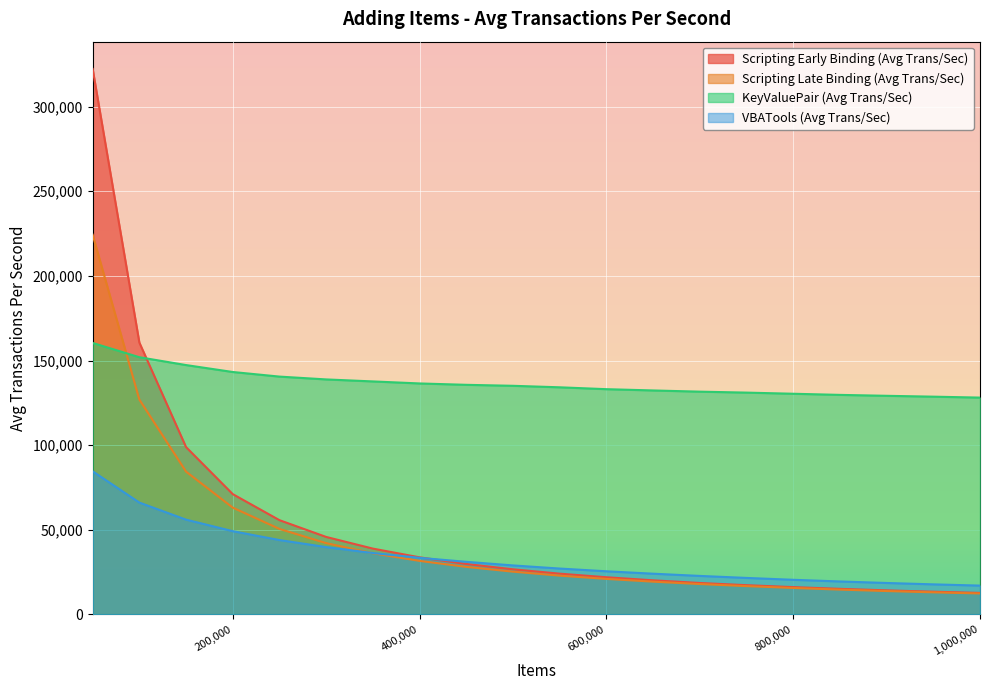

Reading left to right, extract all data points from this chart.

Scripting Early Binding (Avg Trans/Sec): 50000=322201.6	100000=160589.0	150000=98852.8	200000=71072.9	250000=55695.5	300000=45788.5	350000=38903.5	400000=33755.1	450000=29812.7	500000=26684.6	550000=24100.4	600000=21984.0	650000=20173.7	700000=18596.9	750000=17298.3	800000=16158.2	850000=15138.8	900000=14245.5	950000=13444.3	1000000=12734.9
Scripting Late Binding (Avg Trans/Sec): 50000=224285.0	100000=126905.9	150000=84370.6	200000=63100.1	250000=50526.0	300000=42134.9	350000=36165.0	400000=31654.0	450000=28115.5	500000=25287.4	550000=22930.1	600000=21006.7	650000=19383.7	700000=17976.8	750000=16748.9	800000=15663.0	850000=14686.8	900000=13838.1	950000=13088.3	1000000=12410.6
KeyValuePair (Avg Trans/Sec): 50000=160368.7	100000=151933.9	150000=147302.9	200000=143213.5	250000=140493.3	300000=138828.6	350000=137646.8	400000=136449.1	450000=135638.9	500000=135058.9	550000=134173.4	600000=133065.4	650000=132314.6	700000=131601.7	750000=131039.2	800000=130366.1	850000=129696.3	900000=129150.5	950000=128643.5	1000000=128091.6
VBATools (Avg Trans/Sec): 50000=84553.5	100000=66088.7	150000=56008.8	200000=49197.7	250000=43954.5	300000=39799.4	350000=36304.5	400000=33455.4	450000=31100.8	500000=28969.1	550000=27122.8	600000=25510.7	650000=24085.0	700000=22771.6	750000=21588.7	800000=20484.8	850000=19498.9	900000=18603.0	950000=17788.7	1000000=17051.3